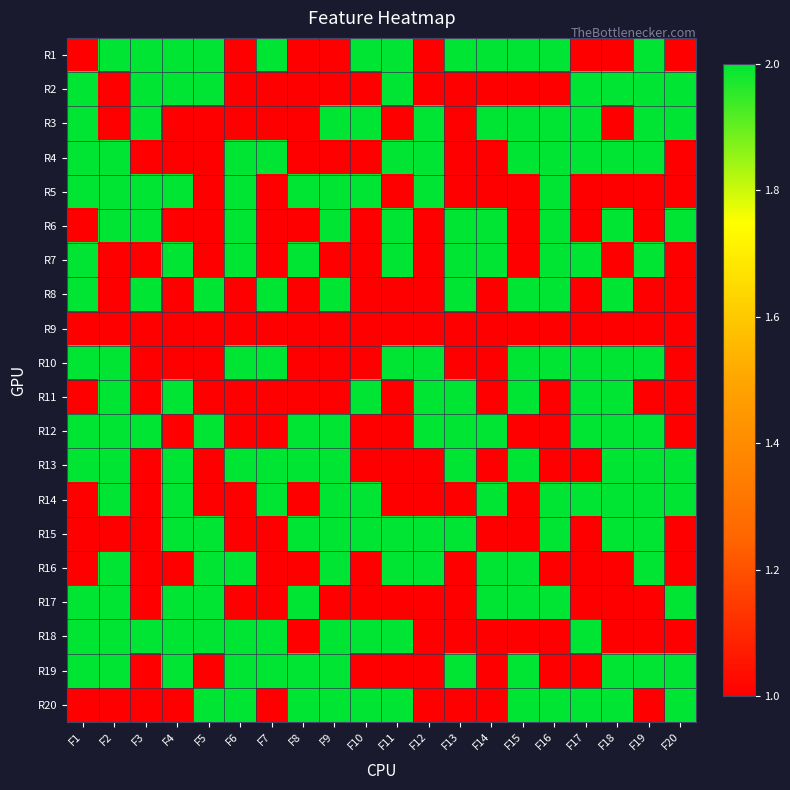

Reading left to right, list all the values displayed in this chart.

R1: F1=1	F2=2	F3=2	F4=2	F5=2	F6=1	F7=2	F8=1	F9=1	F10=2	F11=2	F12=1	F13=2	F14=2	F15=2	F16=2	F17=1	F18=1	F19=2	F20=1
R2: F1=2	F2=1	F3=2	F4=2	F5=2	F6=1	F7=1	F8=1	F9=1	F10=1	F11=2	F12=1	F13=1	F14=1	F15=1	F16=1	F17=2	F18=2	F19=2	F20=2
R3: F1=2	F2=1	F3=2	F4=1	F5=1	F6=1	F7=1	F8=1	F9=2	F10=2	F11=1	F12=2	F13=1	F14=2	F15=2	F16=2	F17=2	F18=1	F19=2	F20=2
R4: F1=2	F2=2	F3=1	F4=1	F5=1	F6=2	F7=2	F8=1	F9=1	F10=1	F11=2	F12=2	F13=1	F14=1	F15=2	F16=2	F17=2	F18=2	F19=2	F20=1
R5: F1=2	F2=2	F3=2	F4=2	F5=1	F6=2	F7=1	F8=2	F9=2	F10=2	F11=1	F12=2	F13=1	F14=1	F15=1	F16=2	F17=1	F18=1	F19=1	F20=1
R6: F1=1	F2=2	F3=2	F4=1	F5=1	F6=2	F7=1	F8=1	F9=2	F10=1	F11=2	F12=1	F13=2	F14=2	F15=1	F16=2	F17=1	F18=2	F19=1	F20=2
R7: F1=2	F2=1	F3=1	F4=2	F5=1	F6=2	F7=1	F8=2	F9=1	F10=1	F11=2	F12=1	F13=2	F14=2	F15=1	F16=2	F17=2	F18=1	F19=2	F20=1
R8: F1=2	F2=1	F3=2	F4=1	F5=2	F6=1	F7=2	F8=1	F9=2	F10=1	F11=1	F12=1	F13=2	F14=1	F15=2	F16=2	F17=1	F18=2	F19=1	F20=1
R9: F1=1	F2=1	F3=1	F4=1	F5=1	F6=1	F7=1	F8=1	F9=1	F10=1	F11=1	F12=1	F13=1	F14=1	F15=1	F16=1	F17=1	F18=1	F19=1	F20=1
R10: F1=2	F2=2	F3=1	F4=1	F5=1	F6=2	F7=2	F8=1	F9=1	F10=1	F11=2	F12=2	F13=1	F14=1	F15=2	F16=2	F17=2	F18=2	F19=2	F20=1
R11: F1=1	F2=2	F3=1	F4=2	F5=1	F6=1	F7=1	F8=1	F9=1	F10=2	F11=1	F12=2	F13=2	F14=1	F15=2	F16=1	F17=2	F18=2	F19=1	F20=1
R12: F1=2	F2=2	F3=2	F4=1	F5=2	F6=1	F7=1	F8=2	F9=2	F10=1	F11=1	F12=2	F13=2	F14=2	F15=1	F16=1	F17=2	F18=2	F19=2	F20=1
R13: F1=2	F2=2	F3=1	F4=2	F5=1	F6=2	F7=2	F8=2	F9=2	F10=1	F11=1	F12=1	F13=2	F14=1	F15=2	F16=1	F17=1	F18=2	F19=2	F20=2
R14: F1=1	F2=2	F3=1	F4=2	F5=1	F6=1	F7=2	F8=1	F9=2	F10=2	F11=1	F12=1	F13=1	F14=2	F15=1	F16=2	F17=2	F18=2	F19=2	F20=2
R15: F1=1	F2=1	F3=1	F4=2	F5=2	F6=1	F7=1	F8=2	F9=2	F10=2	F11=2	F12=2	F13=2	F14=1	F15=1	F16=2	F17=1	F18=2	F19=2	F20=1
R16: F1=1	F2=2	F3=1	F4=1	F5=2	F6=2	F7=1	F8=1	F9=2	F10=1	F11=2	F12=2	F13=1	F14=2	F15=2	F16=1	F17=1	F18=1	F19=2	F20=1
R17: F1=2	F2=2	F3=1	F4=2	F5=2	F6=1	F7=1	F8=2	F9=1	F10=1	F11=1	F12=1	F13=1	F14=2	F15=2	F16=2	F17=1	F18=1	F19=1	F20=2
R18: F1=2	F2=2	F3=2	F4=2	F5=2	F6=2	F7=2	F8=1	F9=2	F10=2	F11=2	F12=1	F13=1	F14=1	F15=1	F16=1	F17=2	F18=1	F19=1	F20=1
R19: F1=2	F2=2	F3=1	F4=2	F5=1	F6=2	F7=2	F8=2	F9=2	F10=1	F11=1	F12=1	F13=2	F14=1	F15=2	F16=1	F17=1	F18=2	F19=2	F20=2
R20: F1=1	F2=1	F3=1	F4=1	F5=2	F6=2	F7=1	F8=2	F9=2	F10=2	F11=2	F12=1	F13=1	F14=1	F15=2	F16=2	F17=2	F18=2	F19=1	F20=2